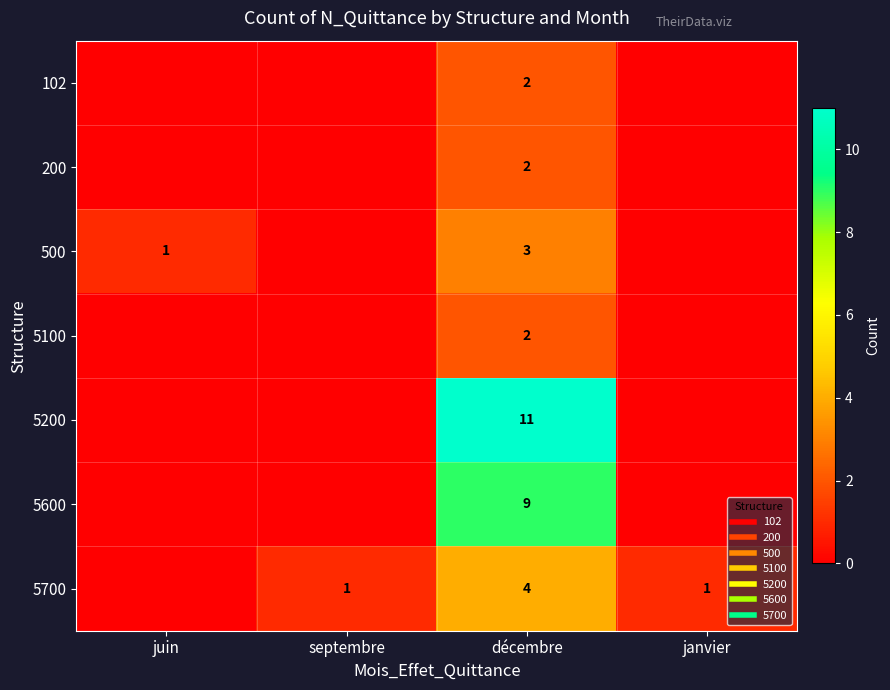

Is the value of 5100 at juin greater than the value of 5200 at janvier?

No